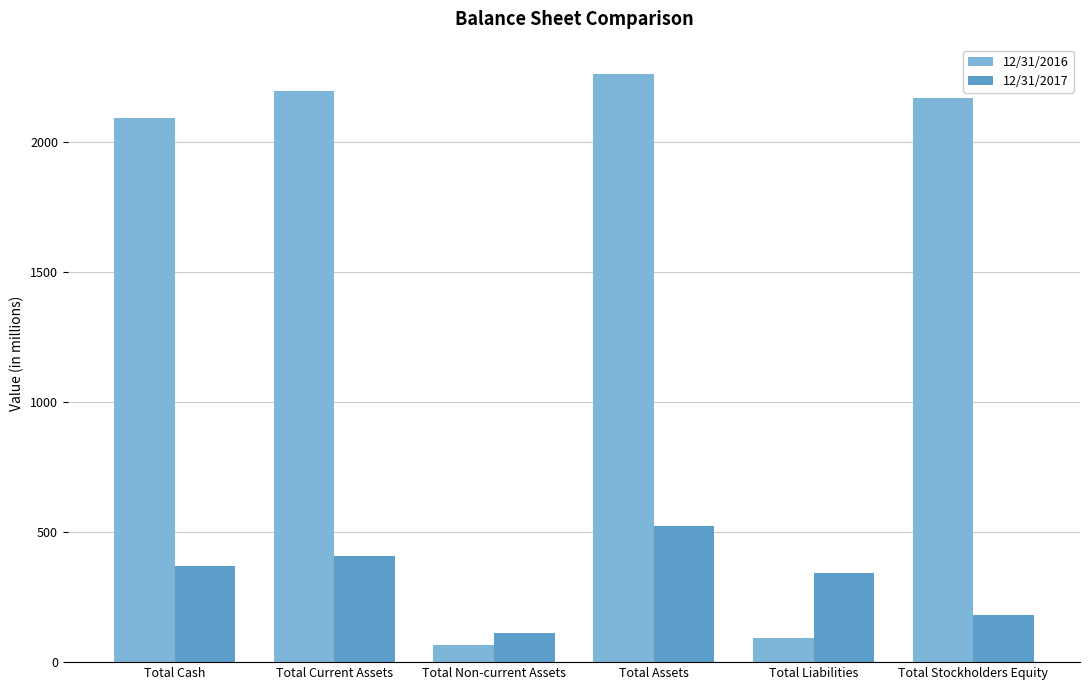

What is the difference between the second highest and minimum values in the 12/31/2016 series?

2130.2